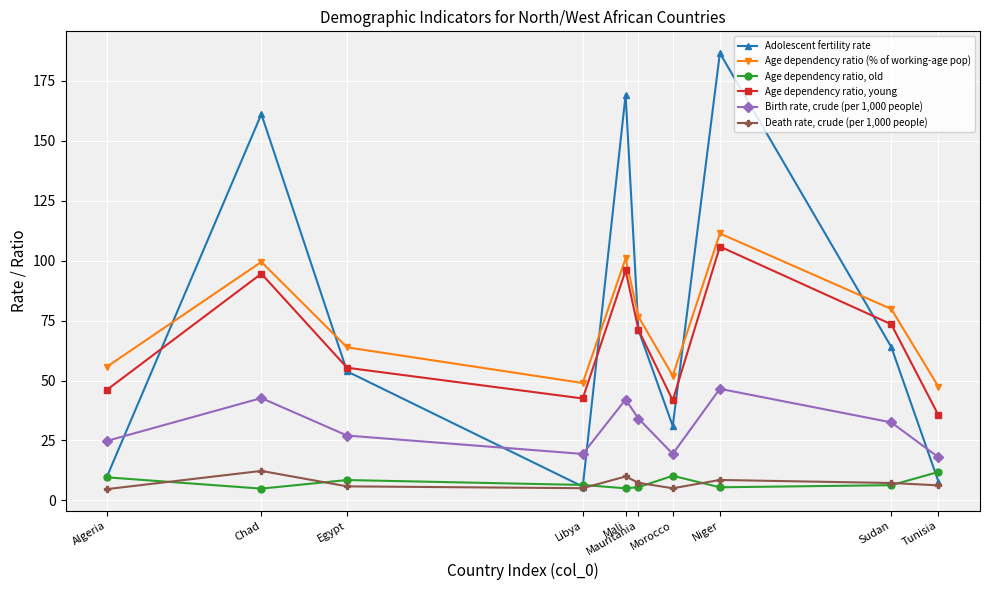

True or false: Birth rate, crude (per 1,000 people) has more than 1 interior local peaks.

True